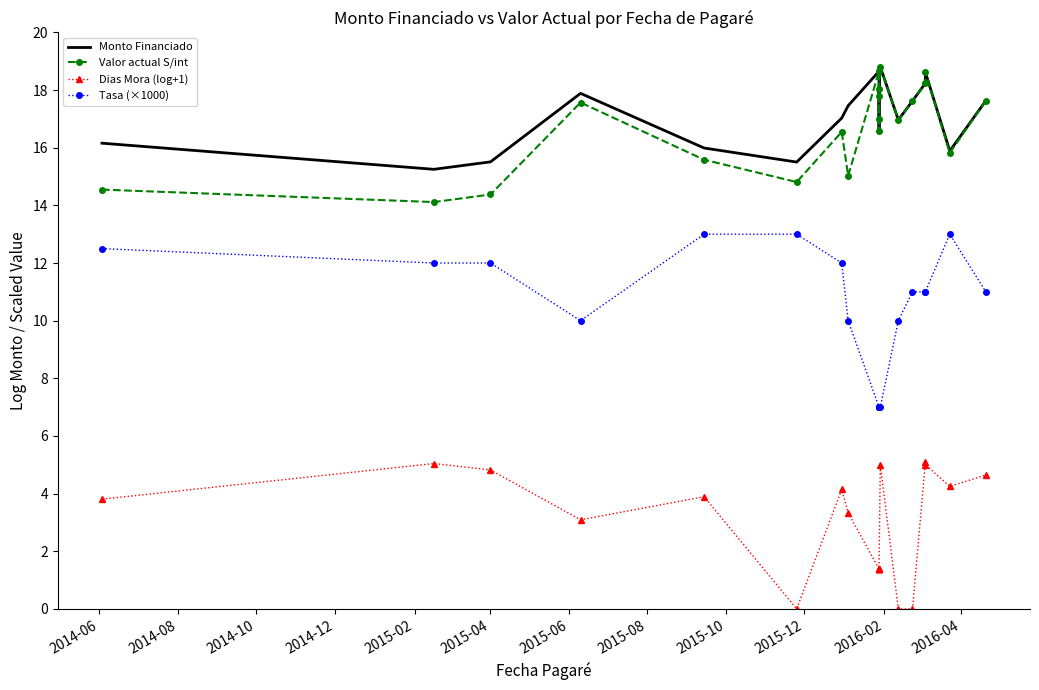

What is the sum of all Dias Mora (log+1) values?

59.0